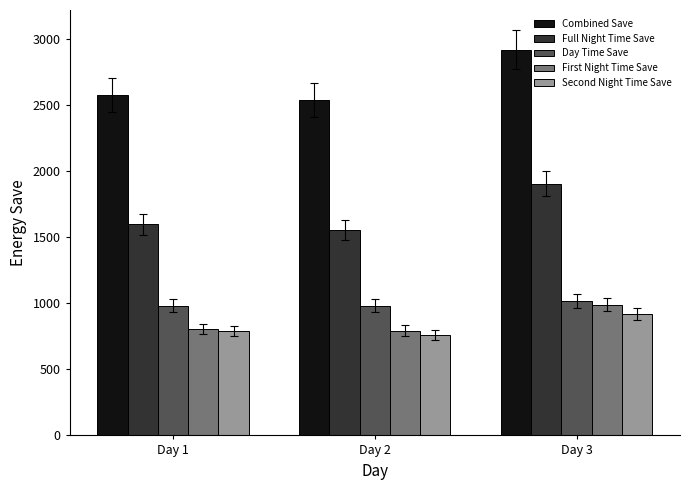

What is the sum of the First Night Time Save values at Day 3 and Day 1?

1794.1